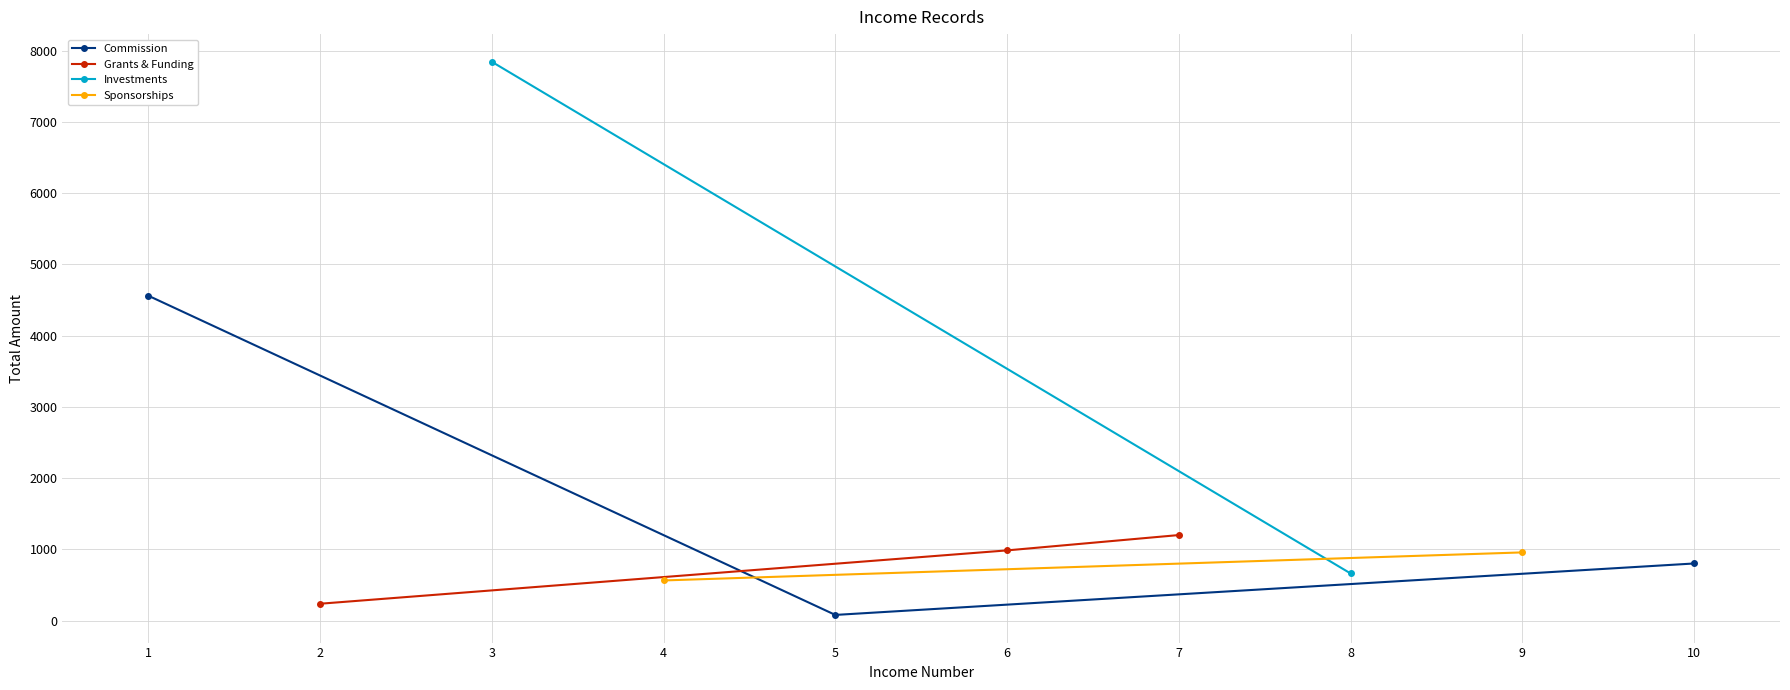

How many values in the Commission series are below 800?

1